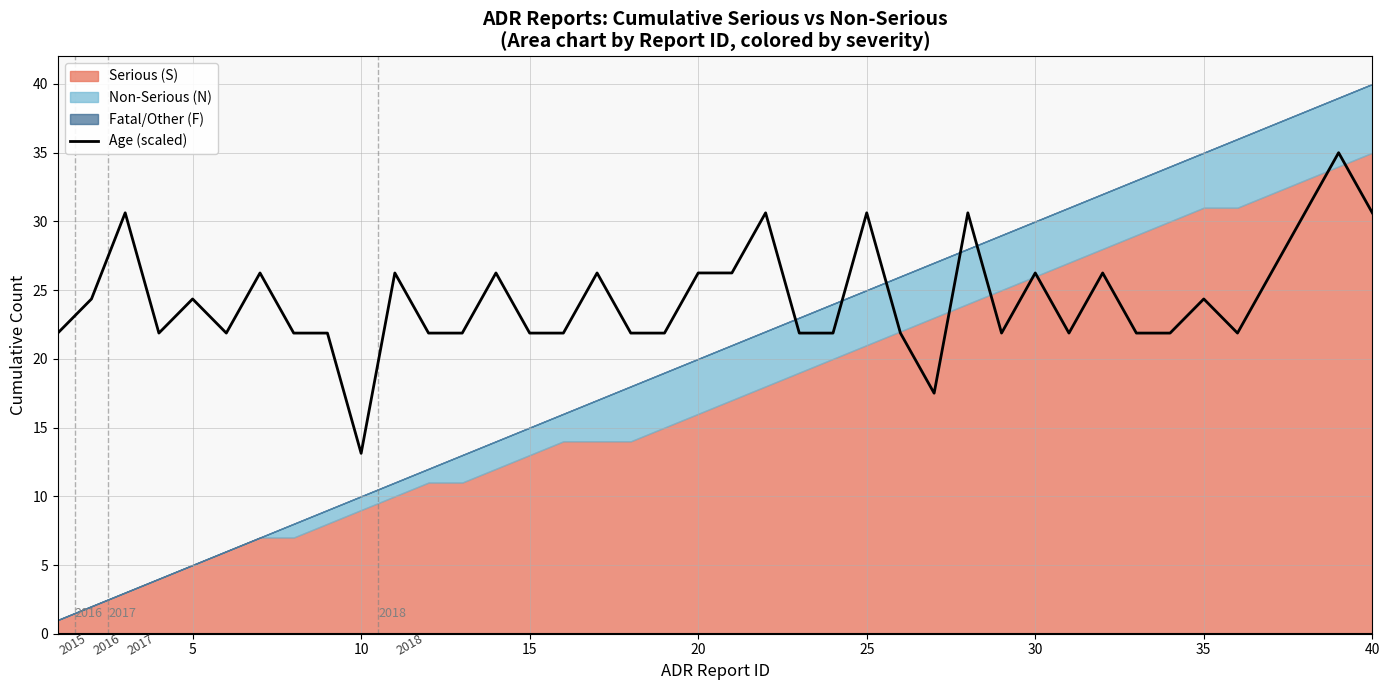

What is the lowest value of the Age (scaled) series?

13.1